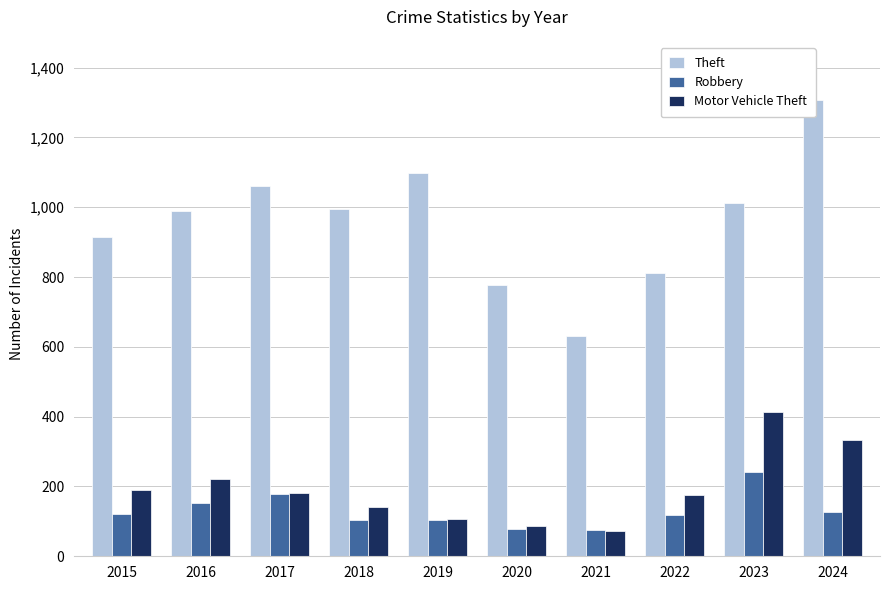

What is the total value across all series at 2024?

1770